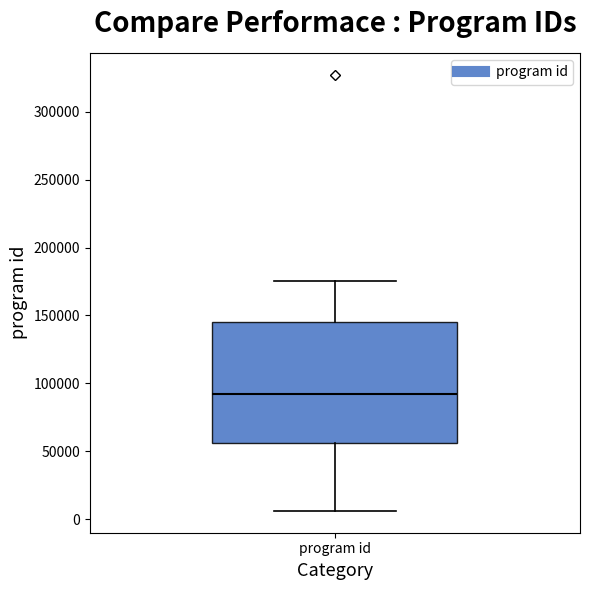

Transcribe this box plot: give where the median line is, the range the box spans, and where the two whiskers end, as read against the y-axis. The values are not printed on the chart, so give them approximately, as read against the axis.

median 90000, box 55000 to 145000, whiskers 5000 to 175000